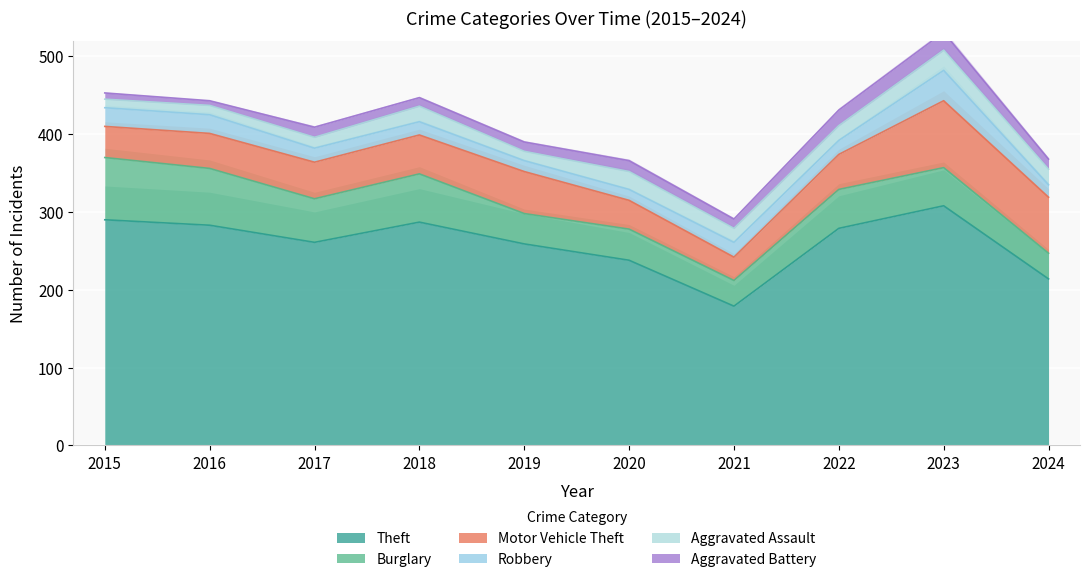

What is the value of the Aggravated Assault point at the 2nd from the left?

12